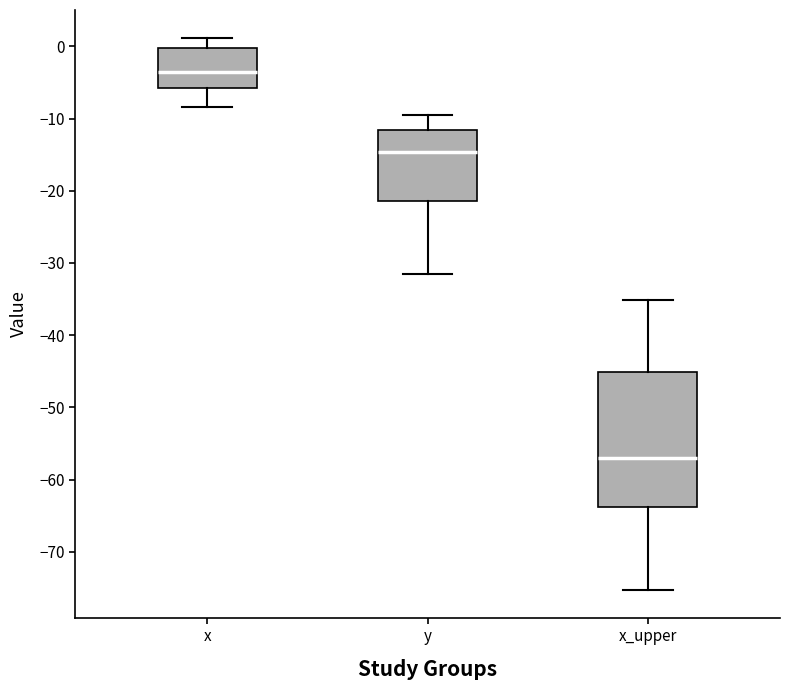

Reading left to right, read every box against the y-axis: the position of its median line, the range the box covers, and the ends of its whiskers. The values are not printed on the chart, so give them approximately, as read against the axis.

x: median -3, box -6 to 0, whiskers -8 to 1
y: median -15, box -21 to -12, whiskers -31 to -9
x_upper: median -57, box -64 to -45, whiskers -75 to -35